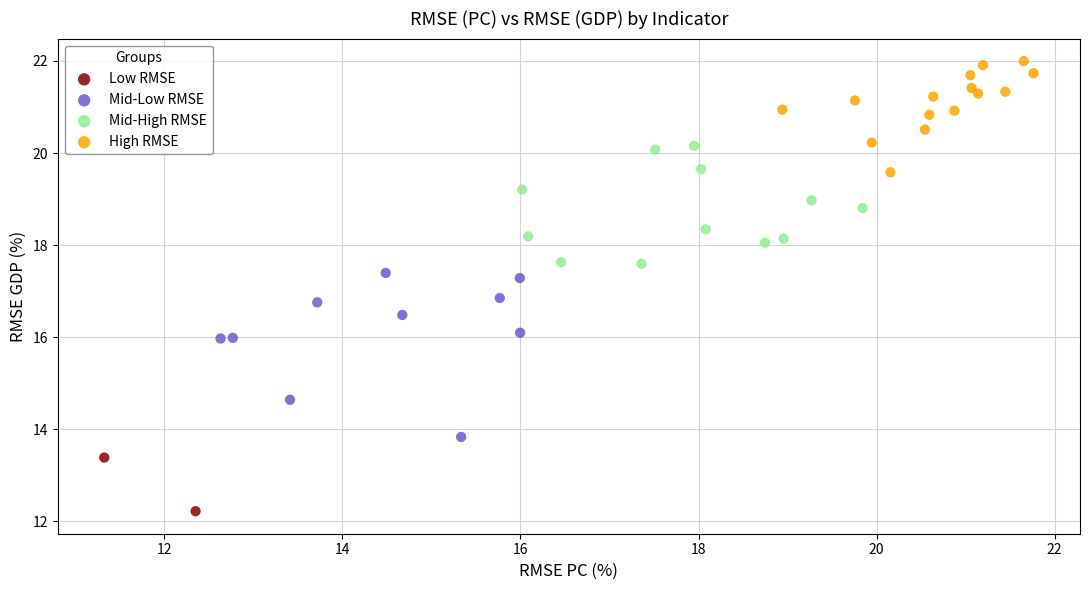

Which series contains the highest Y value?

High RMSE